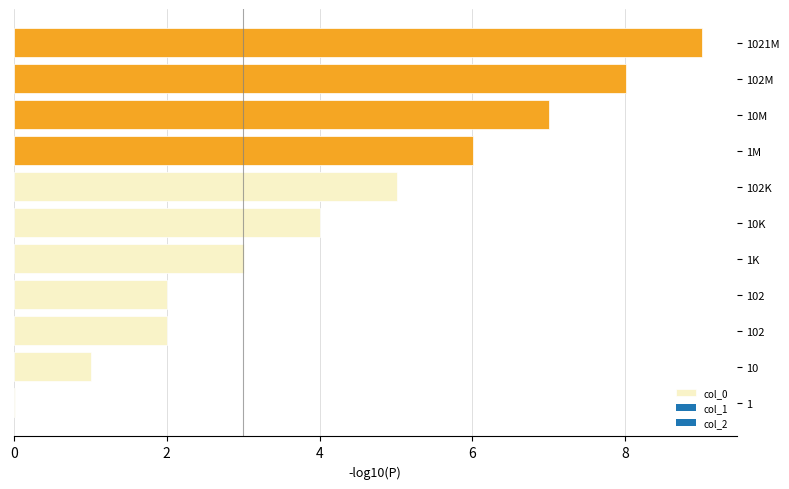

How many series are shown in this chart?

1